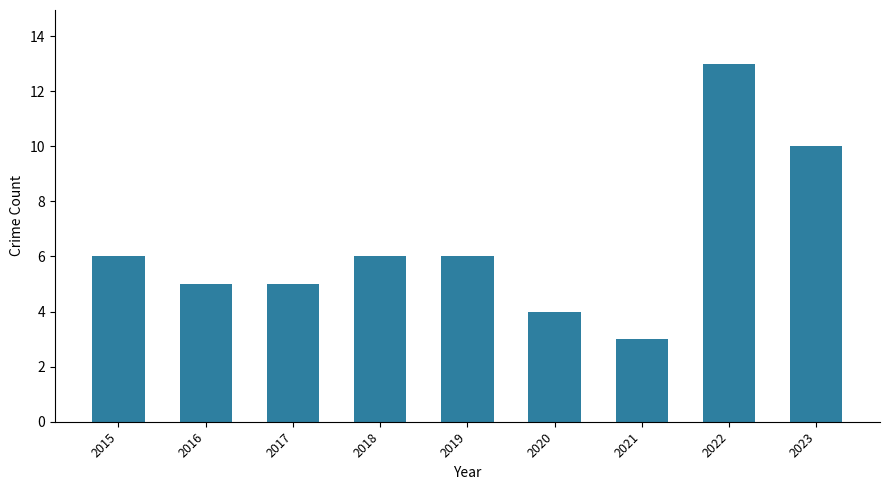

How many values are between 5 and 6?

5